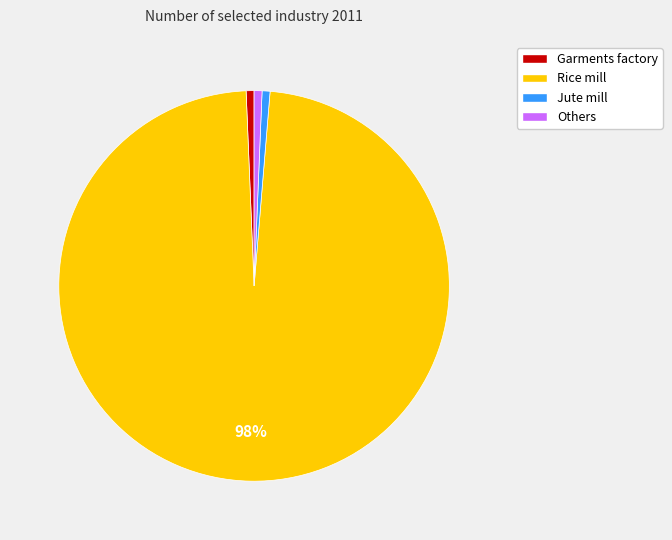

To the nearest percent, what is the average slice percentage?

25%